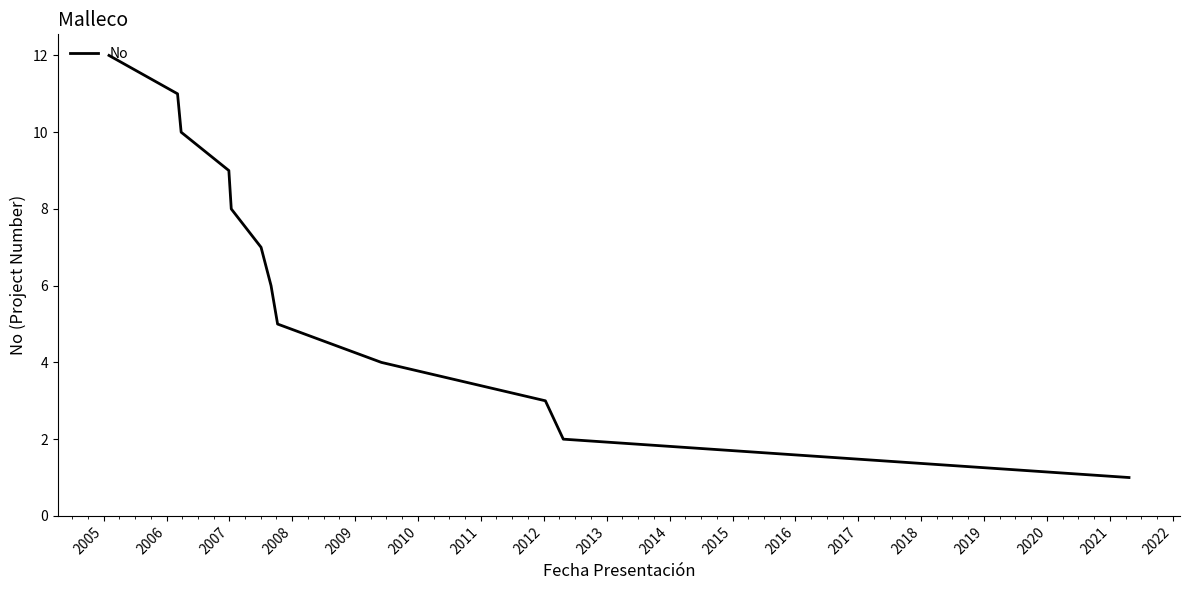

Reading left to right, list all the values displayed in this chart.

12	11	10	9	8	7	6	5	4	3	2	1